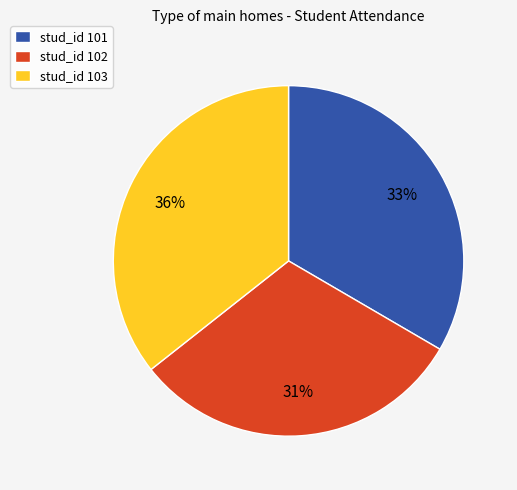

How many segments does this pie chart have?

3